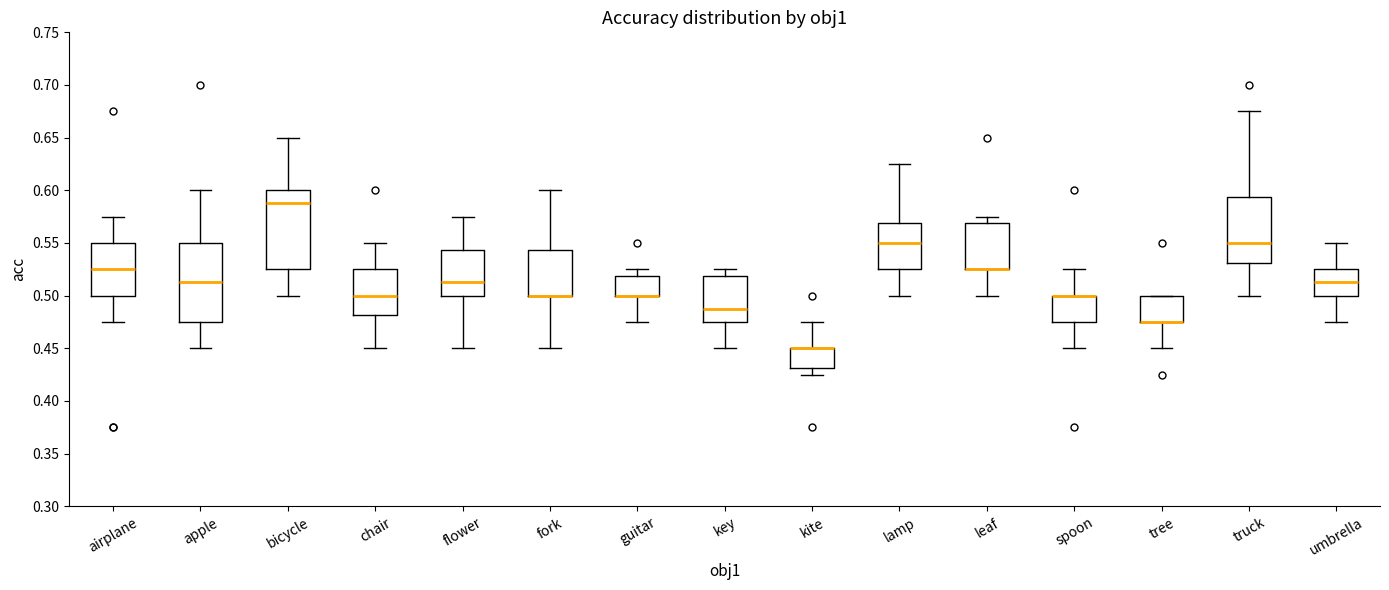

Where is the lower edge of the box for truck on the y-axis? The values are not printed on the chart, so give them approximately, as read against the axis.

0.530